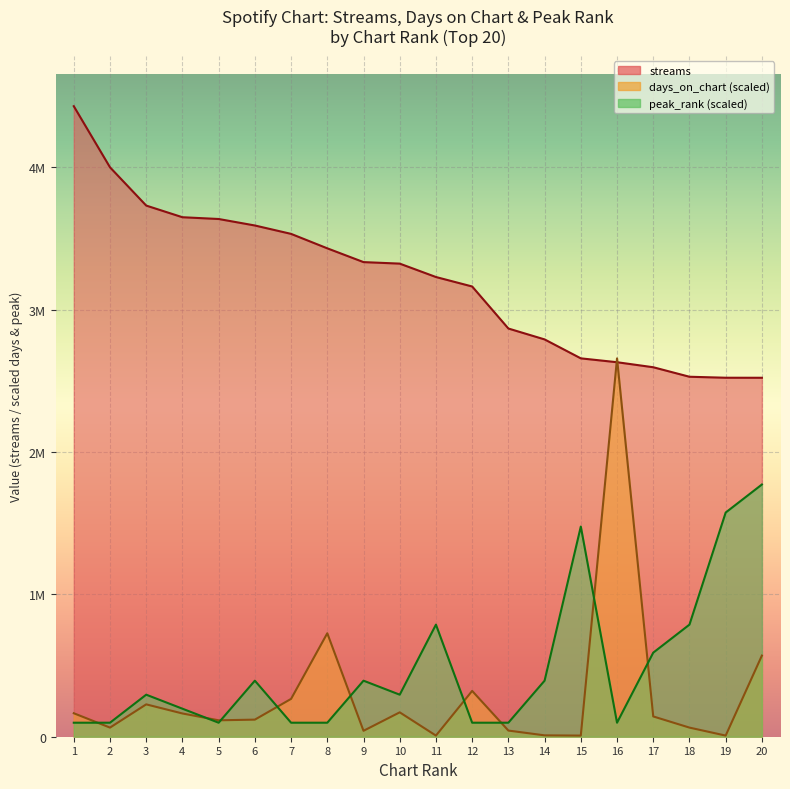

Reading left to right, extract all data points from this chart.

streams: 4429530.0	4000175.0	3731406.0	3649491.0	3637062.0	3591501.0	3532524.0	3431027.0	3334235.0	3323615.0	3229480.0	3162952.0	2867677.0	2791130.0	2658097.0	2630925.0	2595631.0	2528854.0	2521959.0	2521731.0
days_on_chart: 164906.6	64041.4	227347.0	163305.6	115274.5	120077.6	265771.8	726869.9	41626.9	171310.7	8005.2	321808.0	43227.9	9606.2	8005.2	2657718.0	142492.1	64041.4	8005.2	569968.4
peak_rank: 98434.0	98434.0	295302.0	196868.0	98434.0	393736.0	98434.0	98434.0	393736.0	295302.0	787472.0	98434.0	98434.0	393736.0	1476510.0	98434.0	590604.0	787472.0	1574944.0	1771812.0